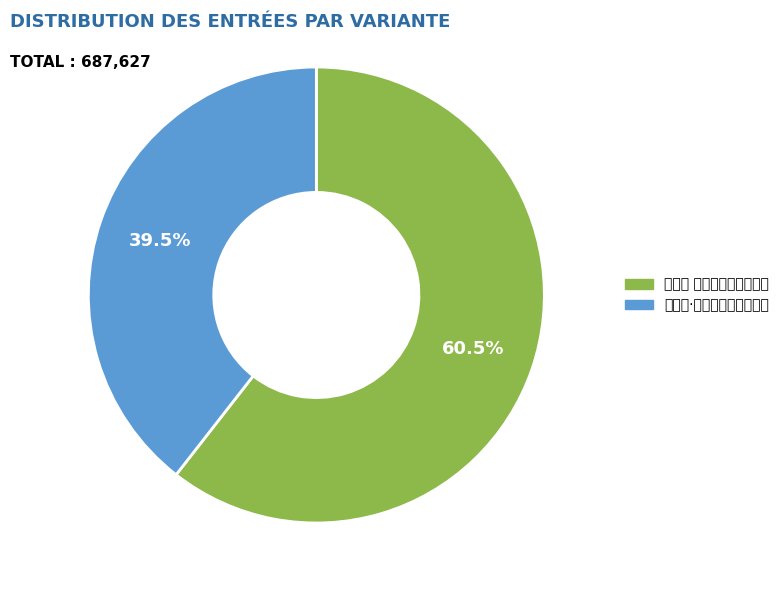

How many segments does this pie chart have?

2